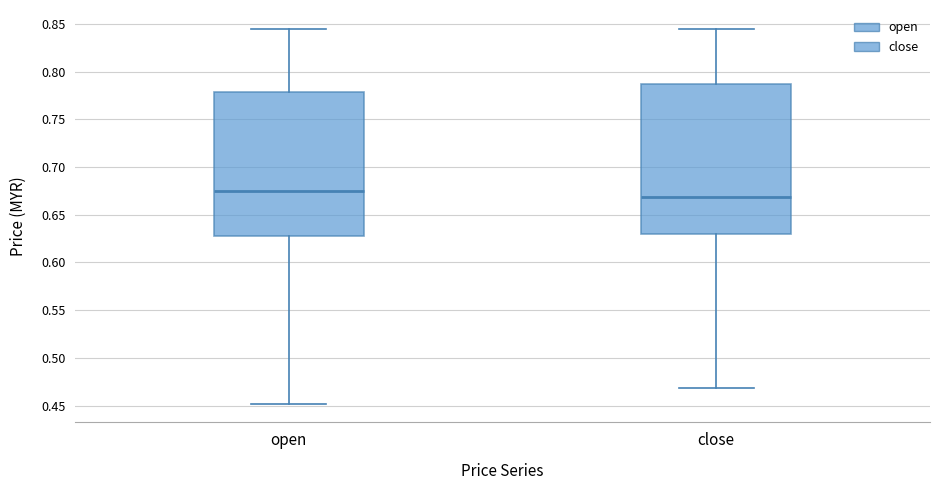

Reading left to right, read every box against the y-axis: the position of its median line, the range the box covers, and the ends of its whiskers. The values are not printed on the chart, so give them approximately, as read against the axis.

open: median 0.675, box 0.630 to 0.780, whiskers 0.450 to 0.845
close: median 0.670, box 0.630 to 0.785, whiskers 0.470 to 0.845